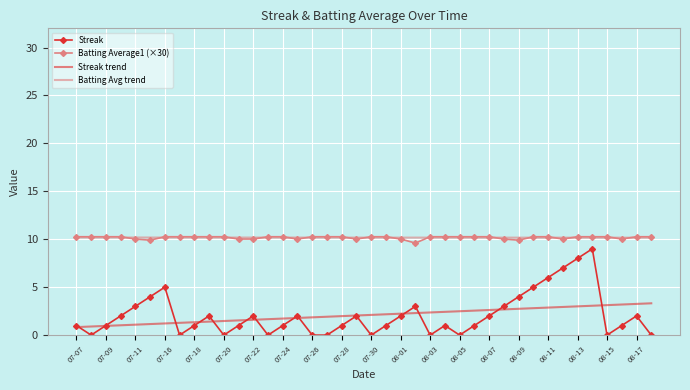

True or false: Batting Avg trend and Streak intersect in this chart.

False